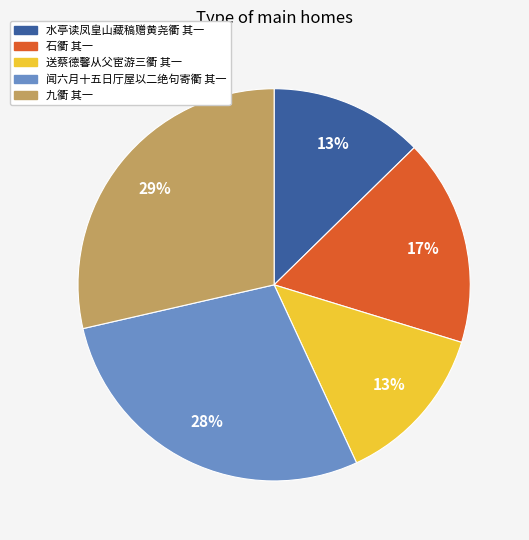

How many slices are in this pie chart?

5